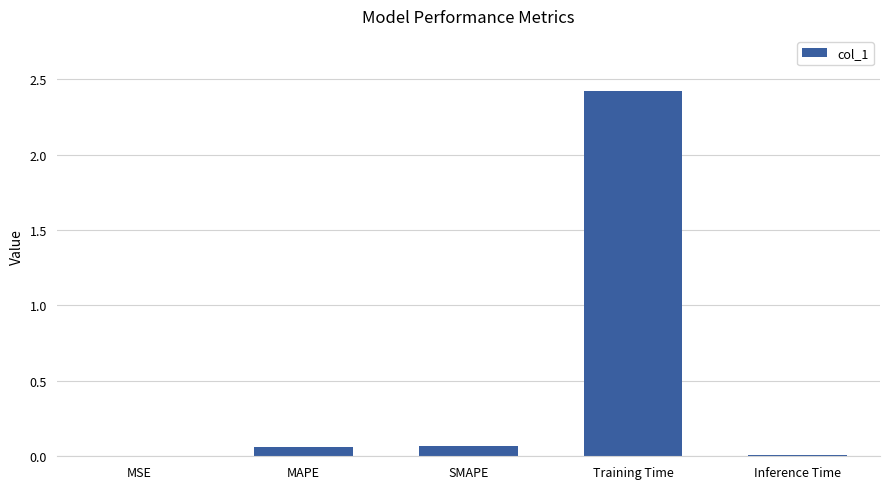

The value at Training Time is 3.5. True or false?

False